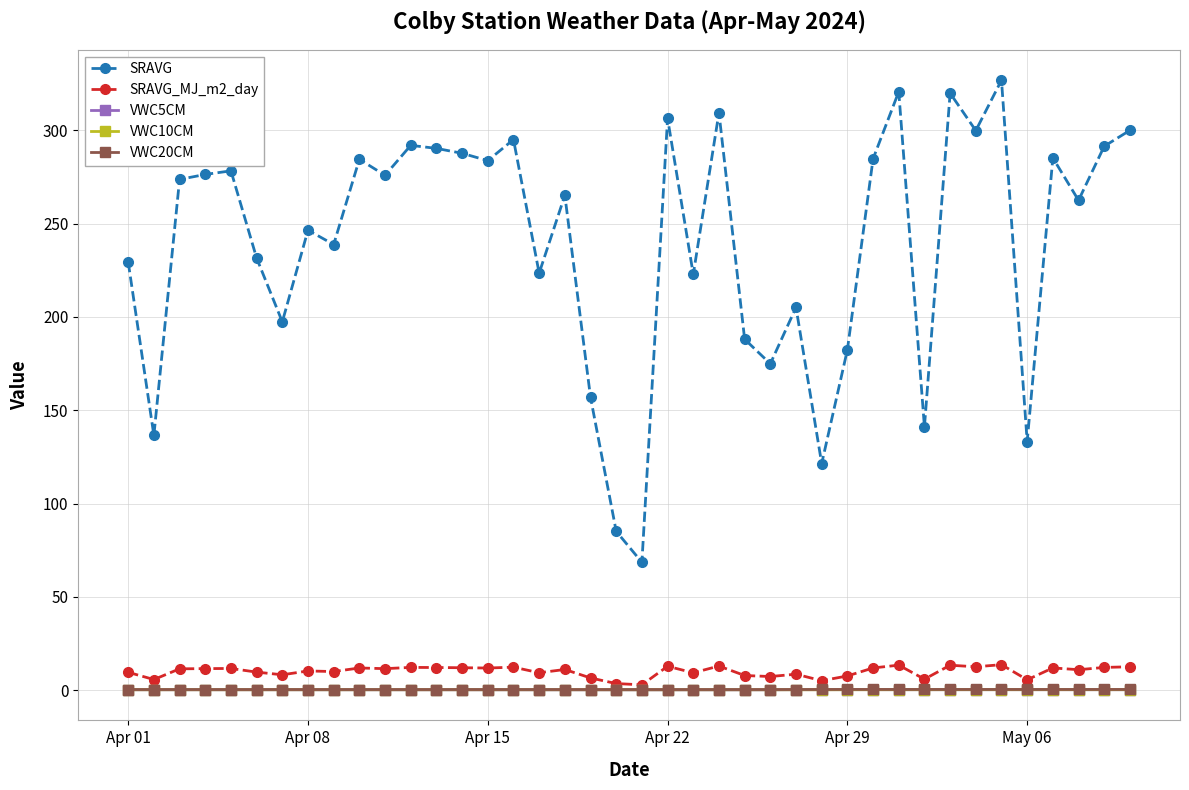

What is the minimum value for SRAVG?

68.5